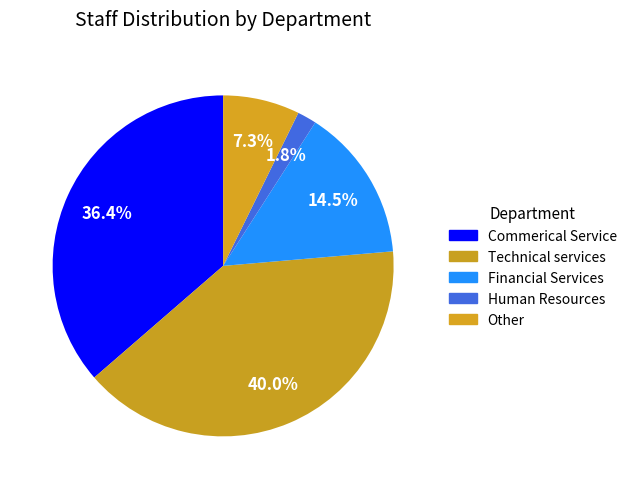

Count the number of slices in the pie.

5